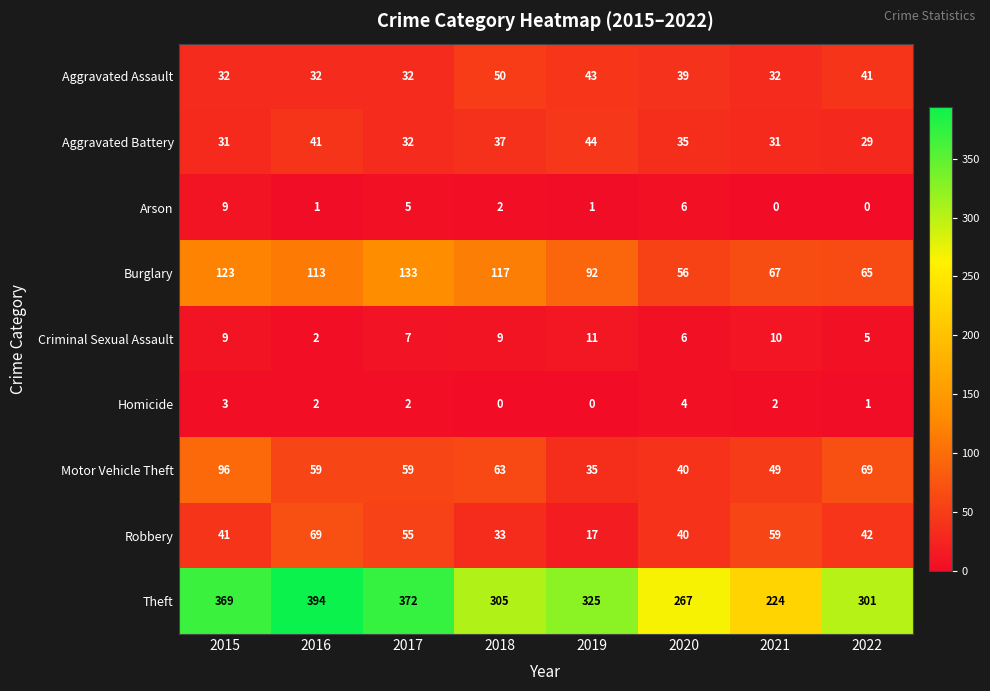

At which label does Arson first exceed 2?

2015